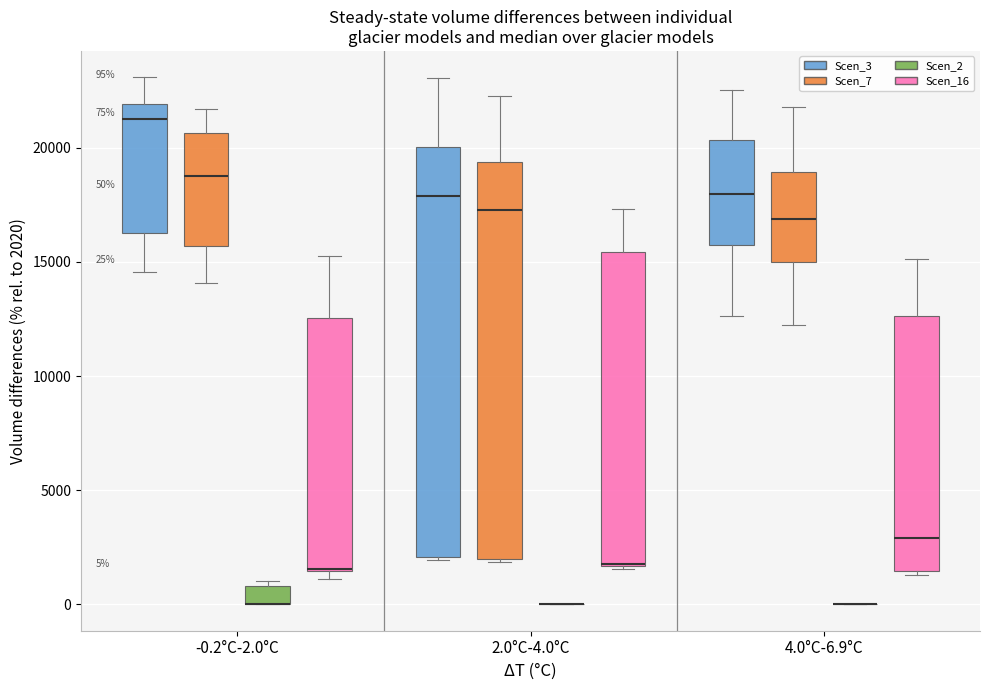

Comparing the boxes themselves (not the whiskers), which one is the tallest?

2.0°C-4.0°C (Scen_3)